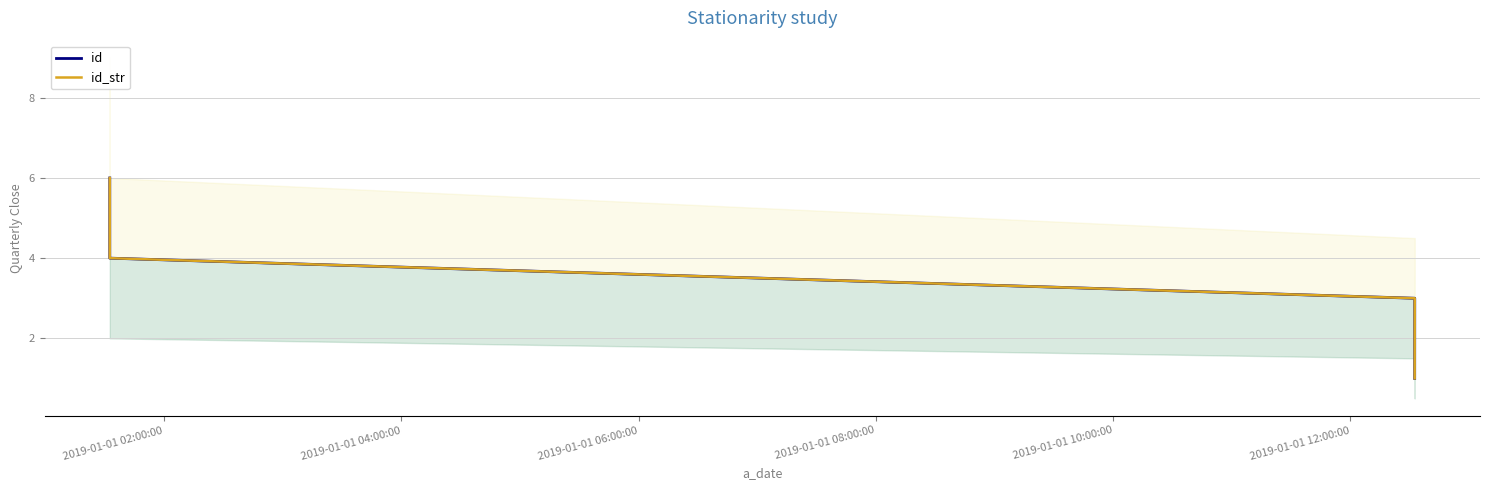

True or false: id_str and id cross at least once.

False